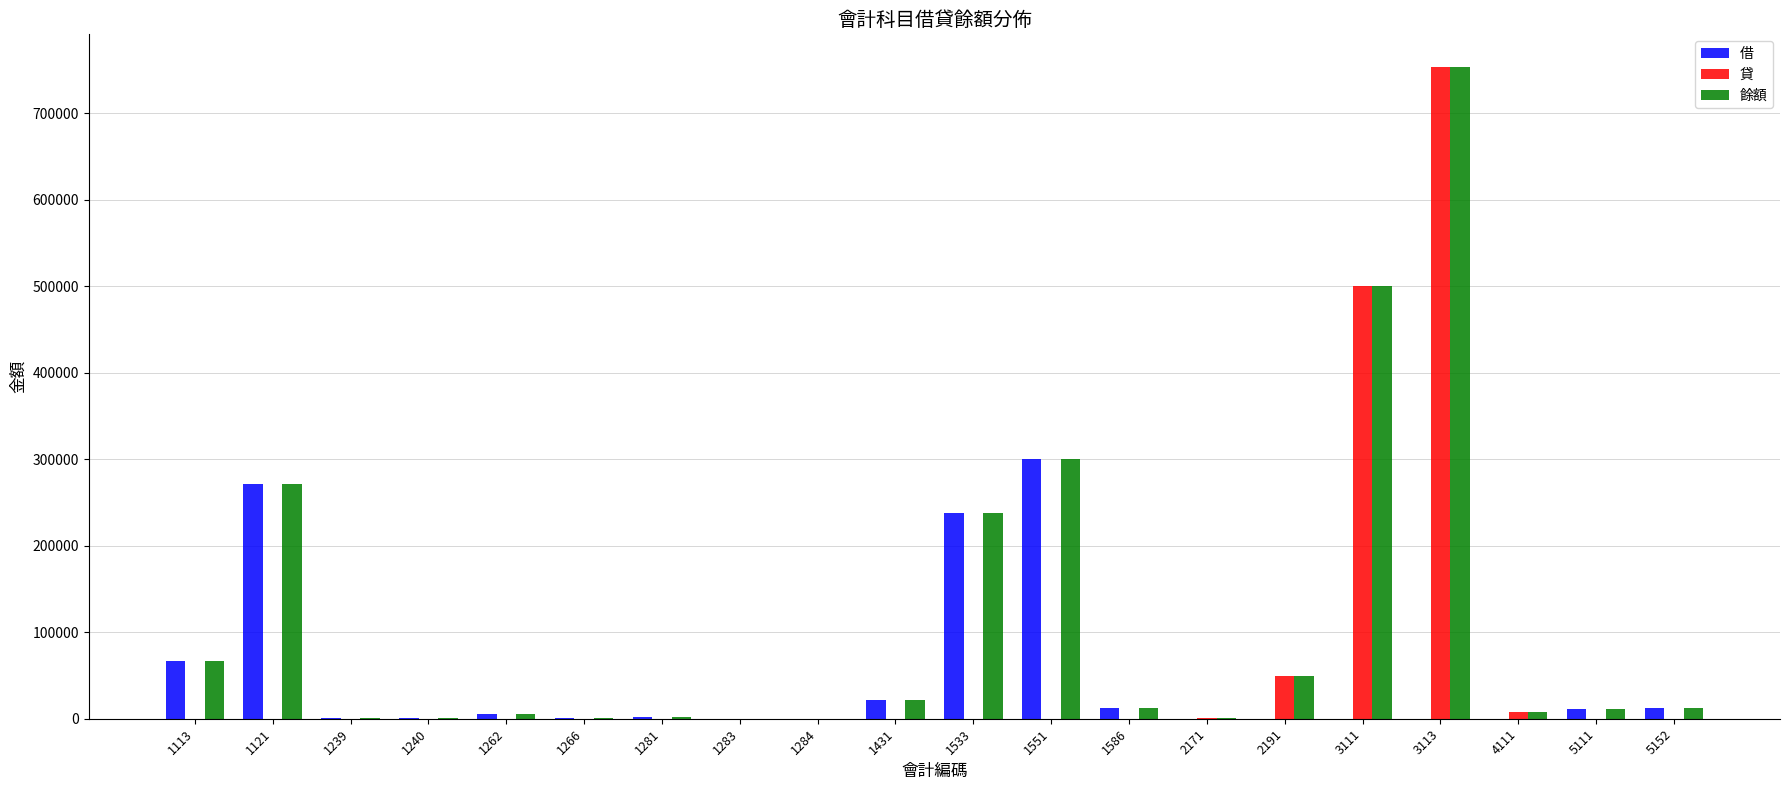

What is the sum of all 貸 values?

1312155